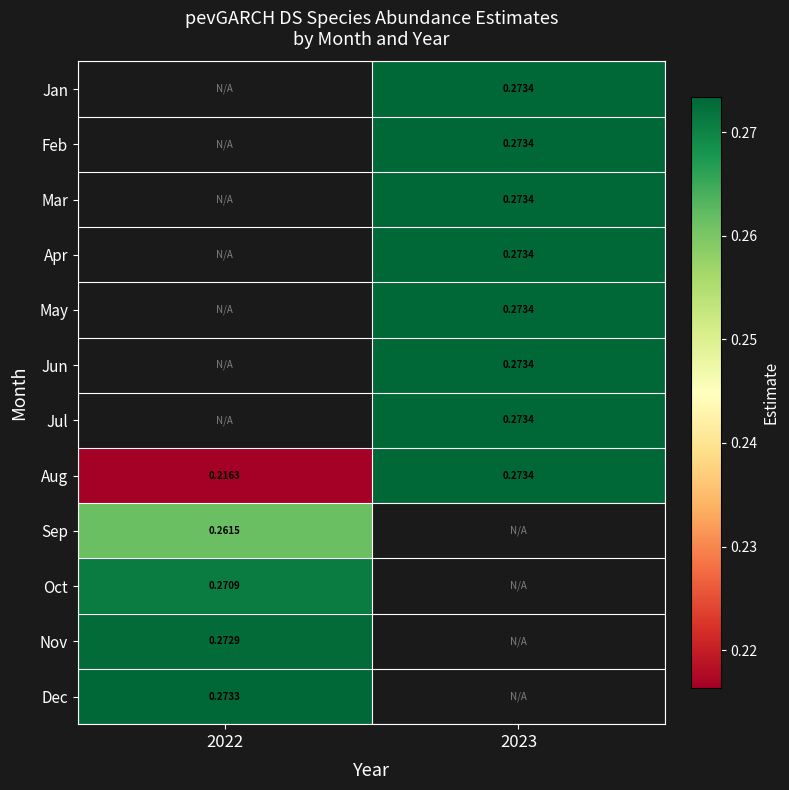

Read the Sep value at 2022.

0.3